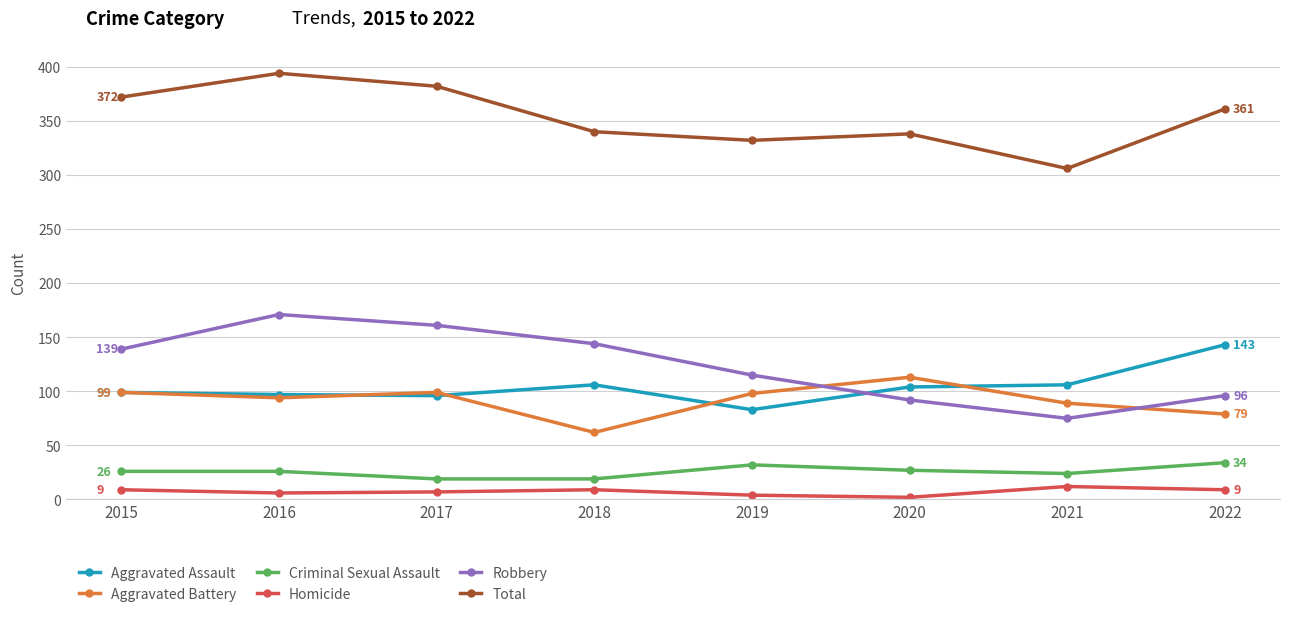

Which series has the largest range (max minus min)?

Robbery